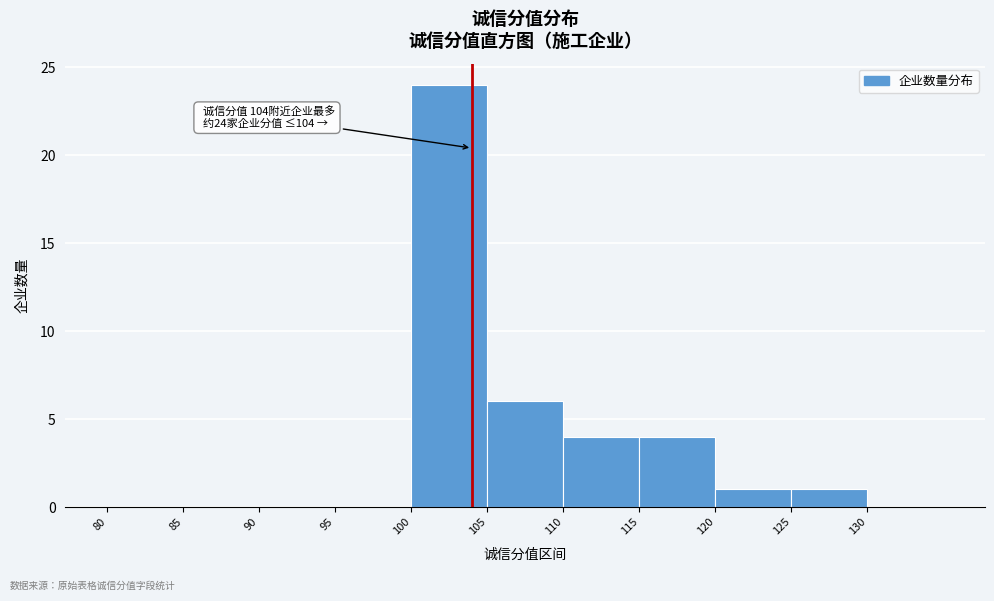

Over which range of the x-axis is the bar tallest?

100 to 105